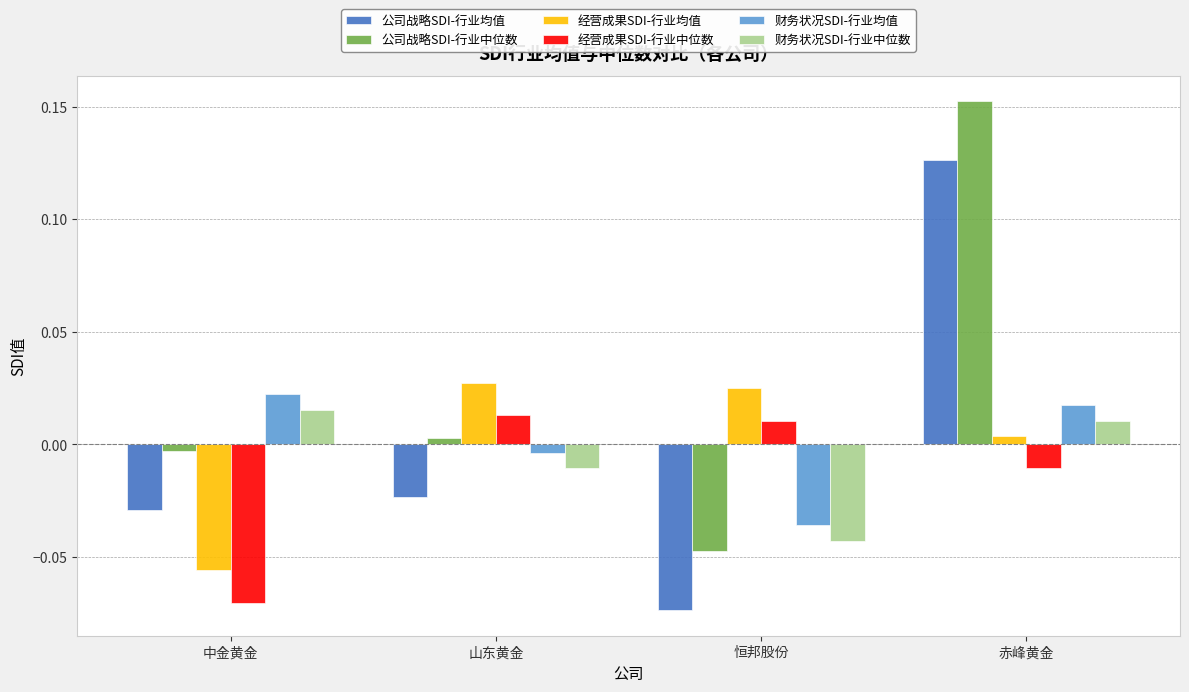

Rank the categories by 公司战略SDI-行业均值 value from lowest to highest.

恒邦股份, 中金黄金, 山东黄金, 赤峰黄金